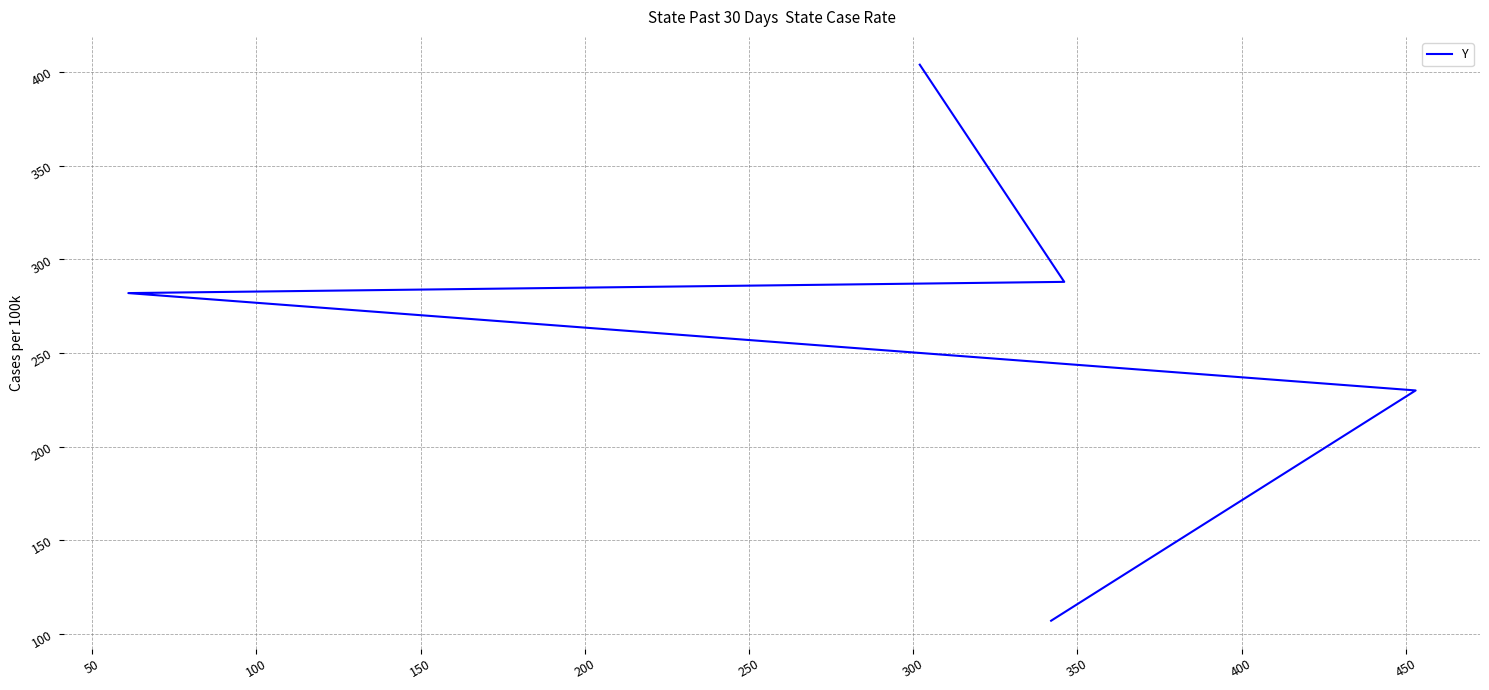

Is this an area chart (filled region under the line)?

No